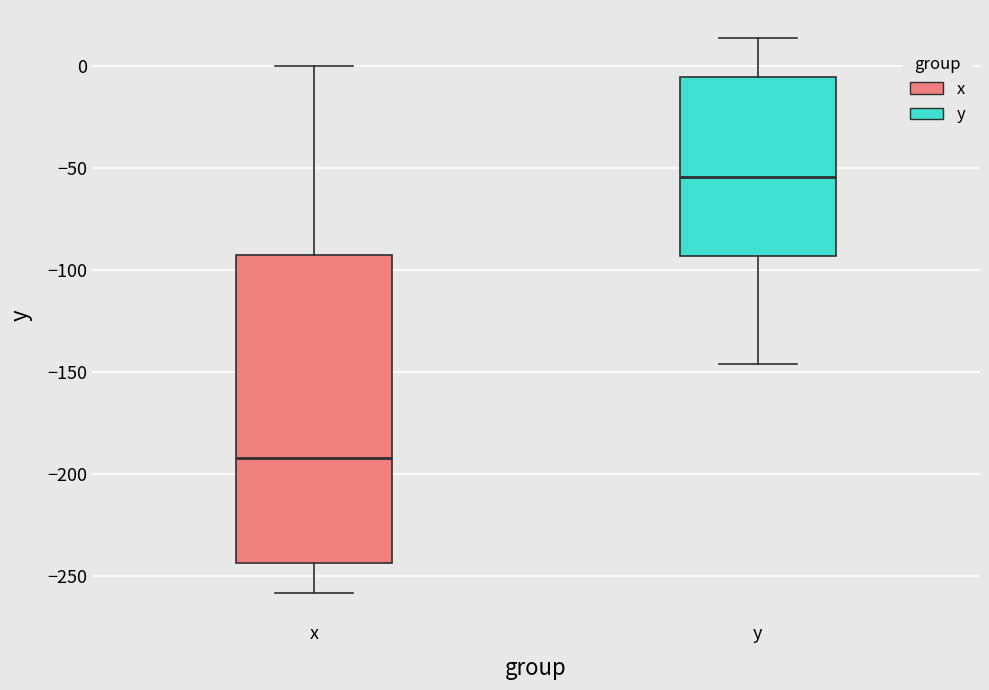

Comparing the boxes themselves (not the whiskers), which one is the tallest?

x